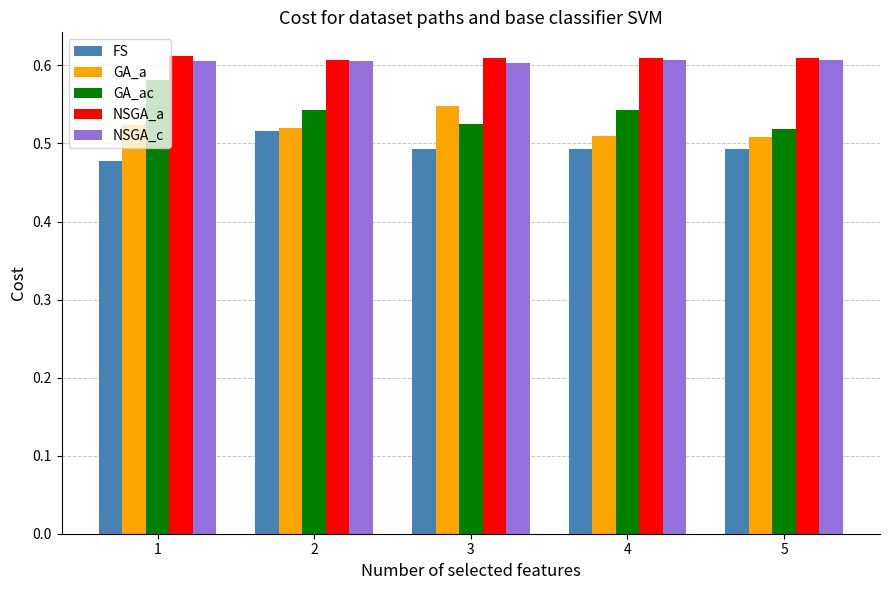

True or false: FS has a value of 0.1 at 4.

False